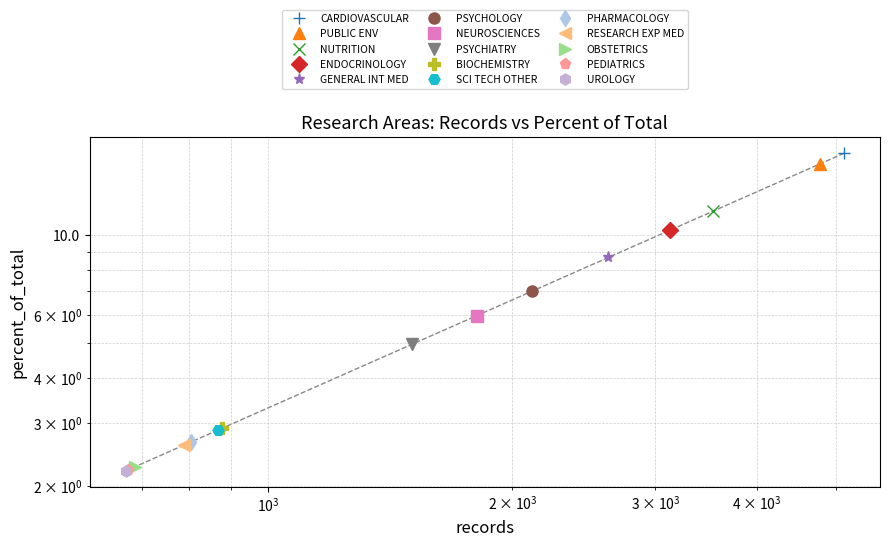

Rank the categories by value from highest to lowest.

CARDIOVASCULAR SYSTEM CARDIOLOGY, PUBLIC ENVIRONMENTAL OCCUPATIONAL HEALTH, NUTRITION DIETETICS, ENDOCRINOLOGY METABOLISM, GENERAL INTERNAL MEDICINE, PSYCHOLOGY, NEUROSCIENCES NEUROLOGY, PSYCHIATRY, BIOCHEMISTRY MOLECULAR BIOLOGY, SCIENCE TECHNOLOGY OTHER TOPICS, PHARMACOLOGY PHARMACY, RESEARCH EXPERIMENTAL MEDICINE, OBSTETRICS GYNECOLOGY, PEDIATRICS, UROLOGY NEPHROLOGY